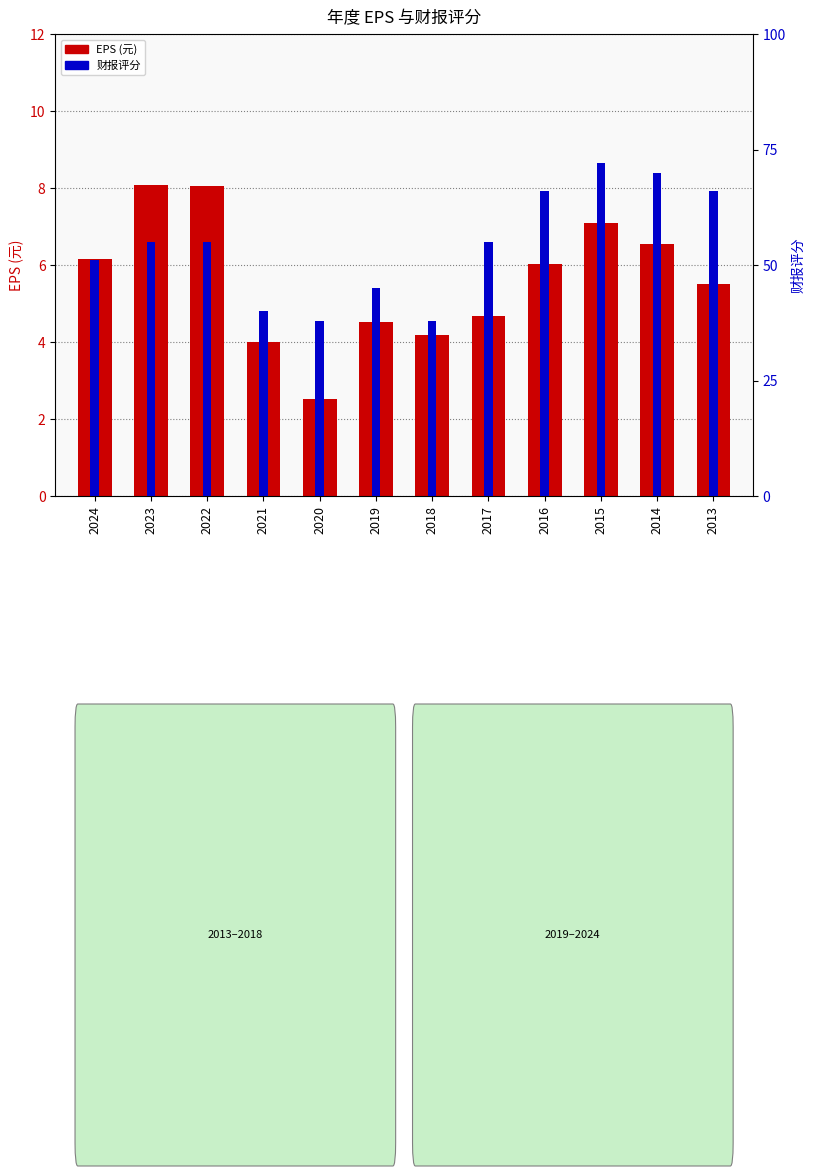

What is the value of the EPS (元) bar at the 10th from the left?

7.1